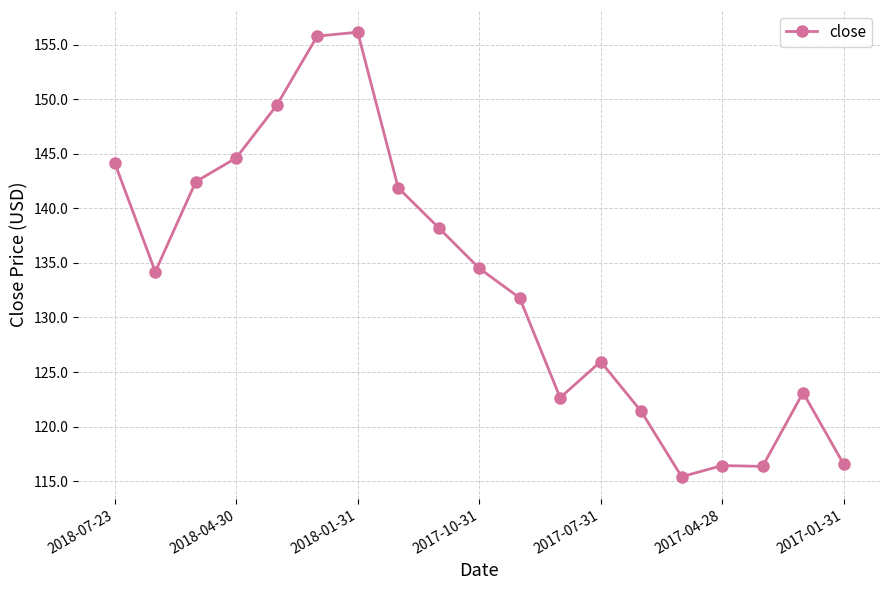

What is the value of the 15th point from the left?

115.4